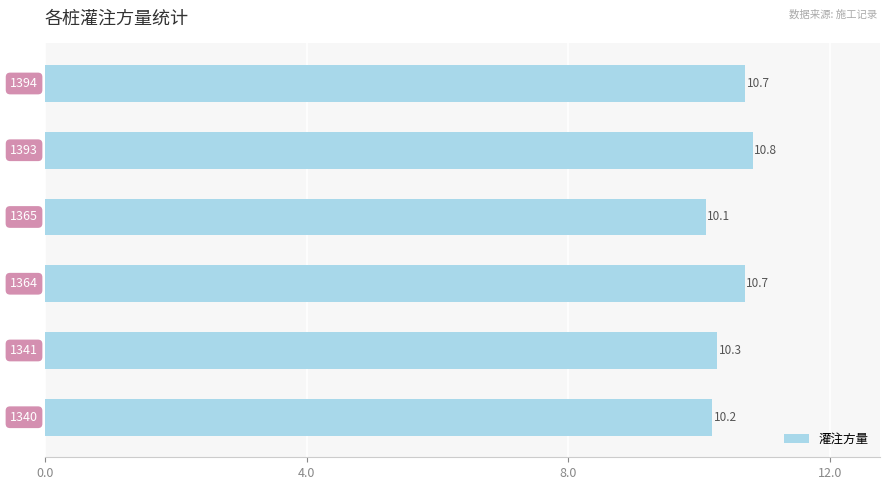

What is the average value?

10.5